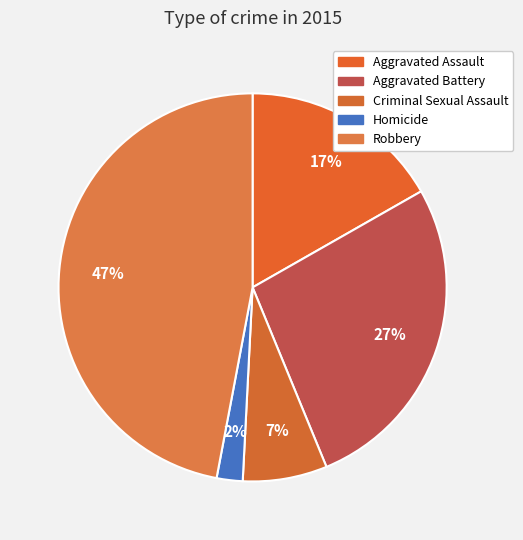

To the nearest percent, what is the difference between the Criminal Sexual Assault and Robbery slice percentages?

40%